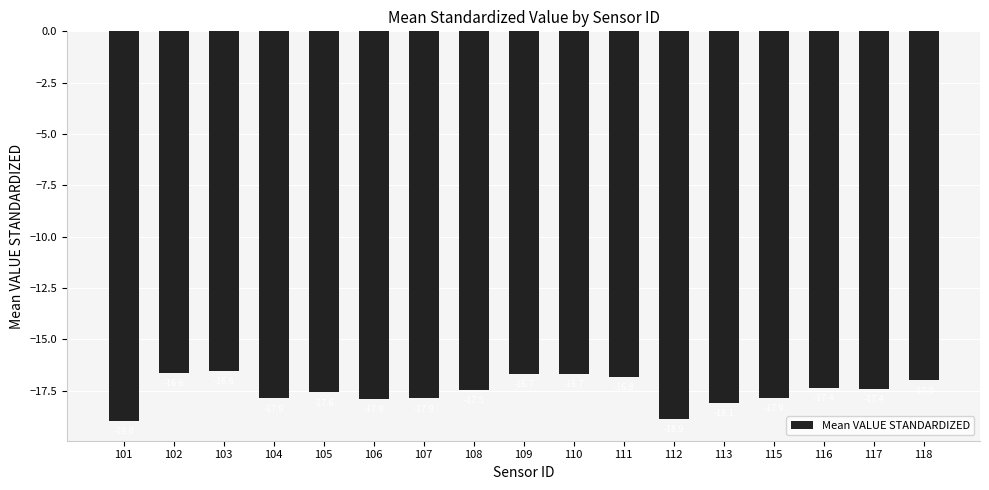

What is the average value?

-17.5